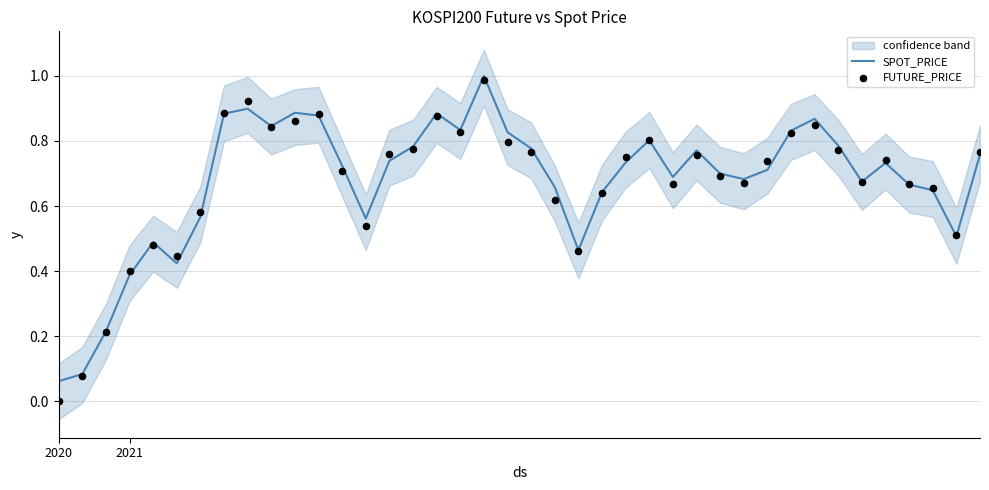

What are all the series names shown in the legend?

SPOT_PRICE, FUTURE_PRICE